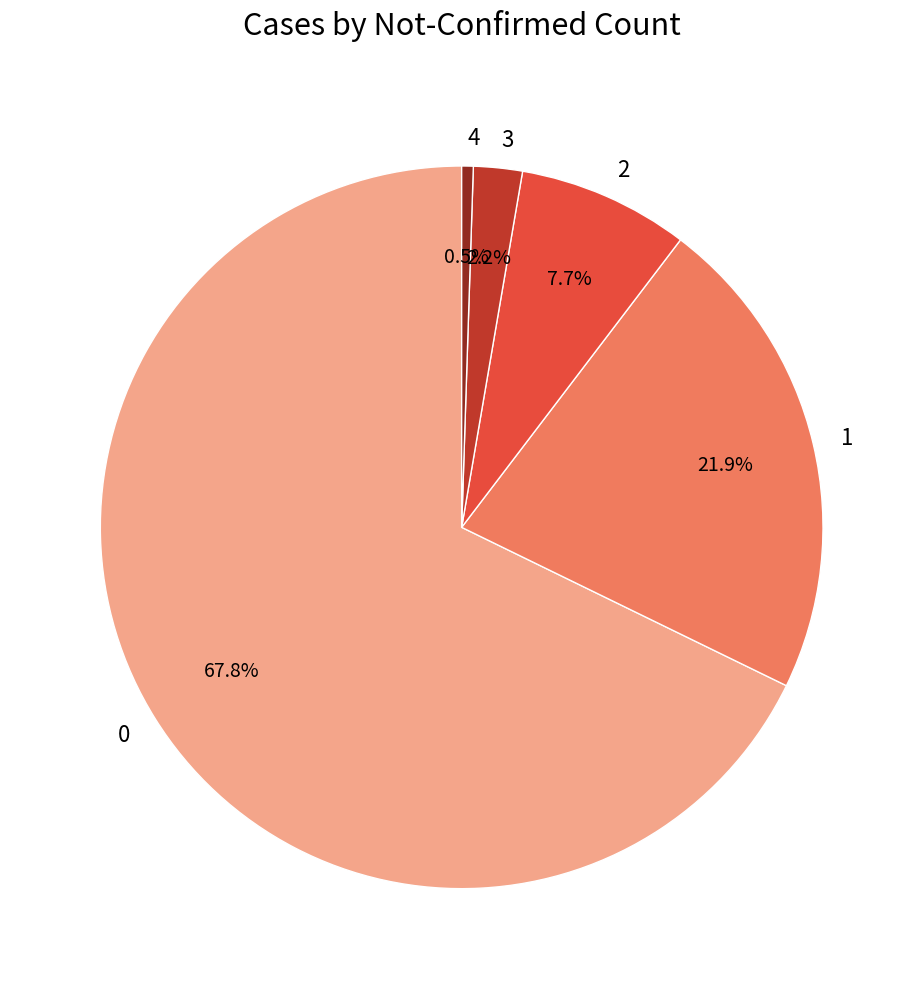

Is 0 the majority of the pie?

Yes